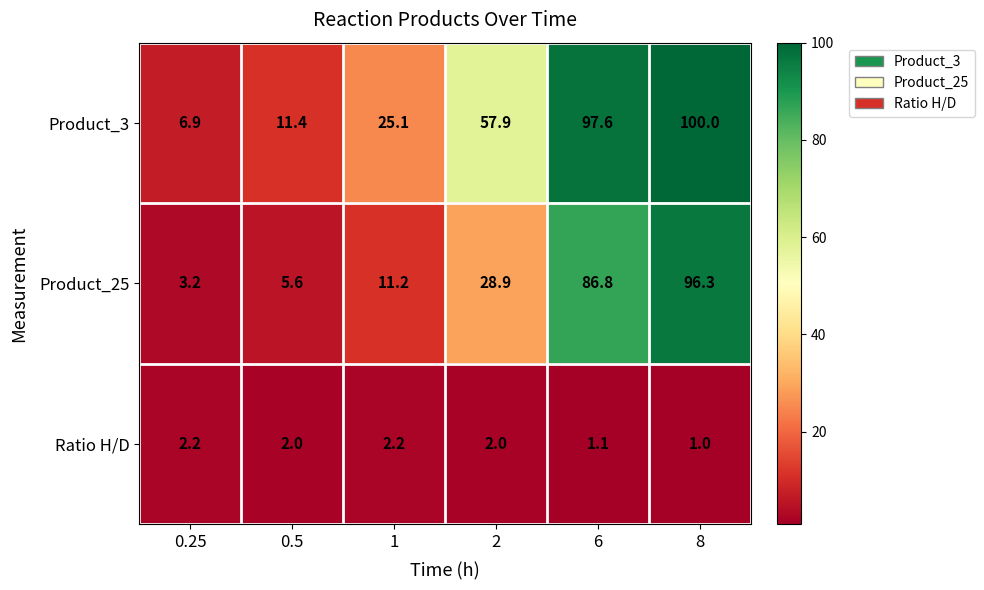

The Ratio H/D series shows 2.2 at 1. True or false?

True